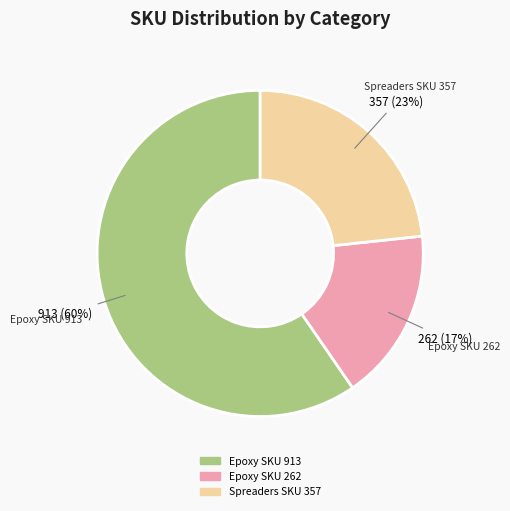

Is there a majority slice in this chart?

Yes